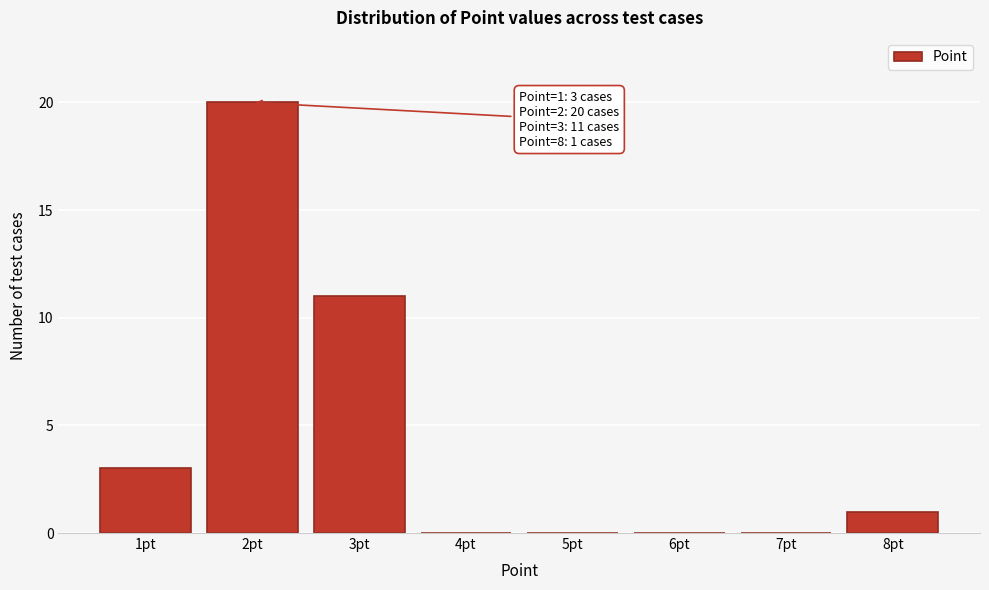

Reading left to right, list all the values displayed in this chart.

1pt=3	2pt=20	3pt=11	4pt=0	5pt=0	6pt=0	7pt=0	8pt=1